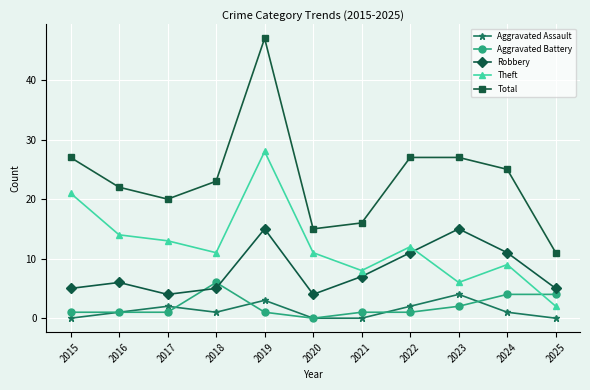

Where is the first local minimum for Robbery?

2017